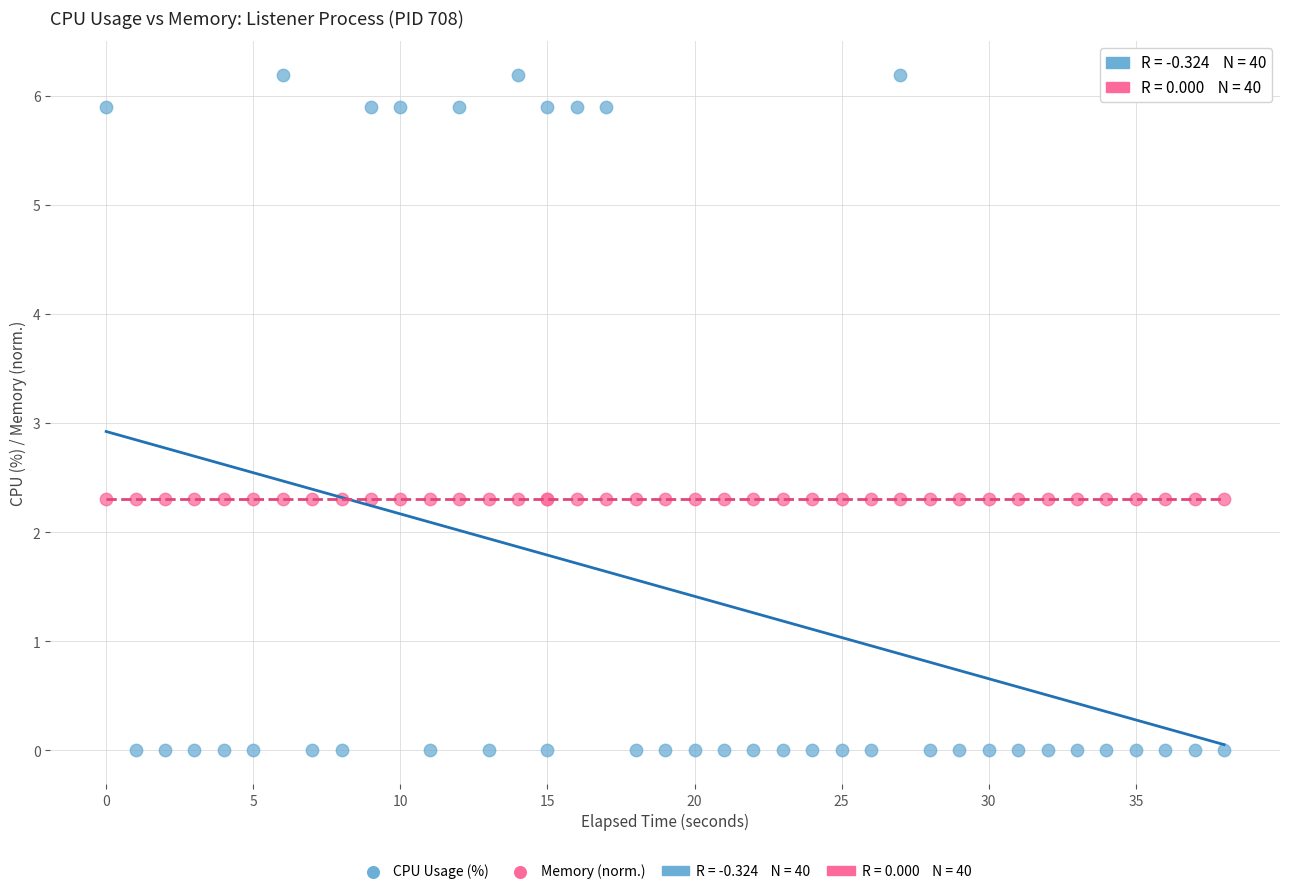

Which series reaches the maximum Y coordinate?

CPU Usage (%)